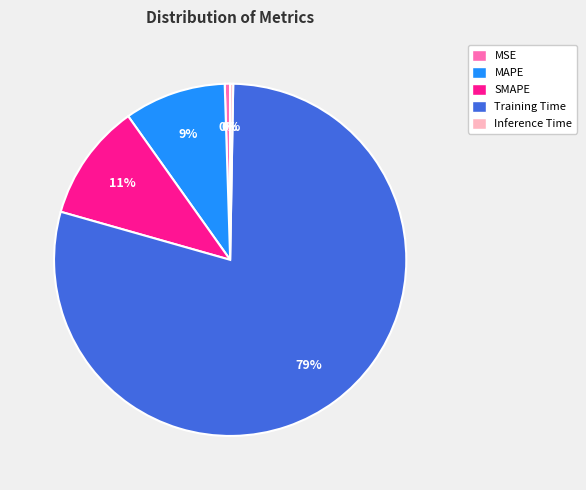

The MSE slice represents 0% of the pie. True or false?

True